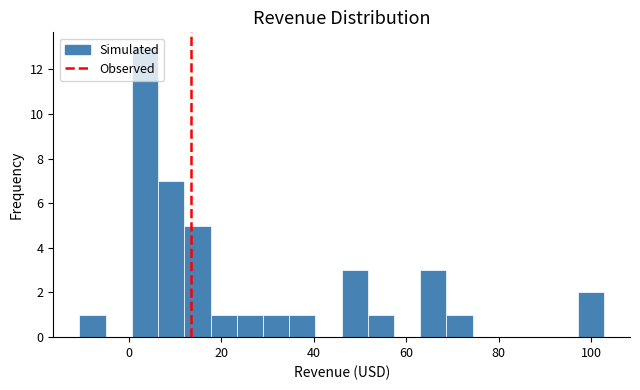

Around what value on the x-axis is the tallest bar? Give the approximate position of its centre, as read against the axis.

4